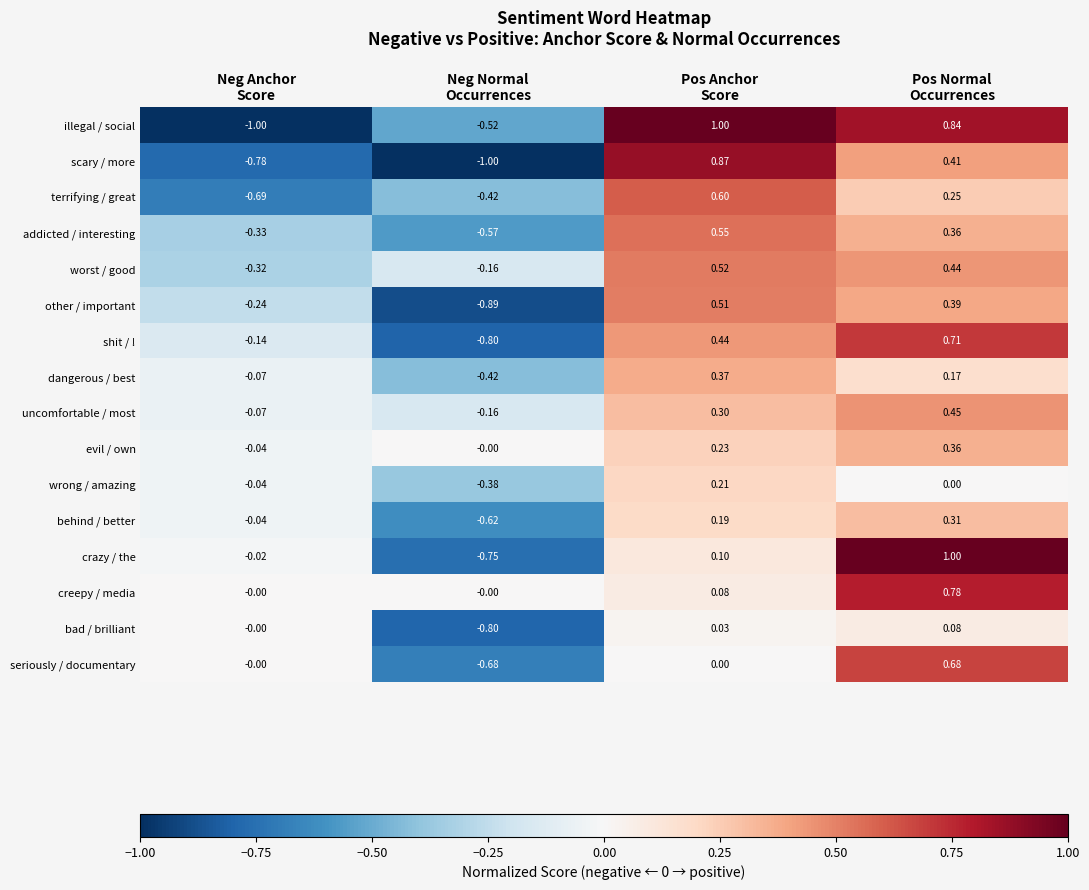

Which series has the largest range (max minus min)?

illegal / social